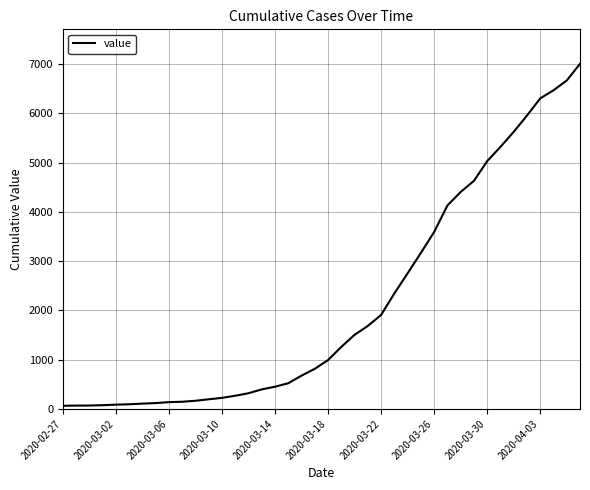

What is the maximum value shown in the chart?

7002